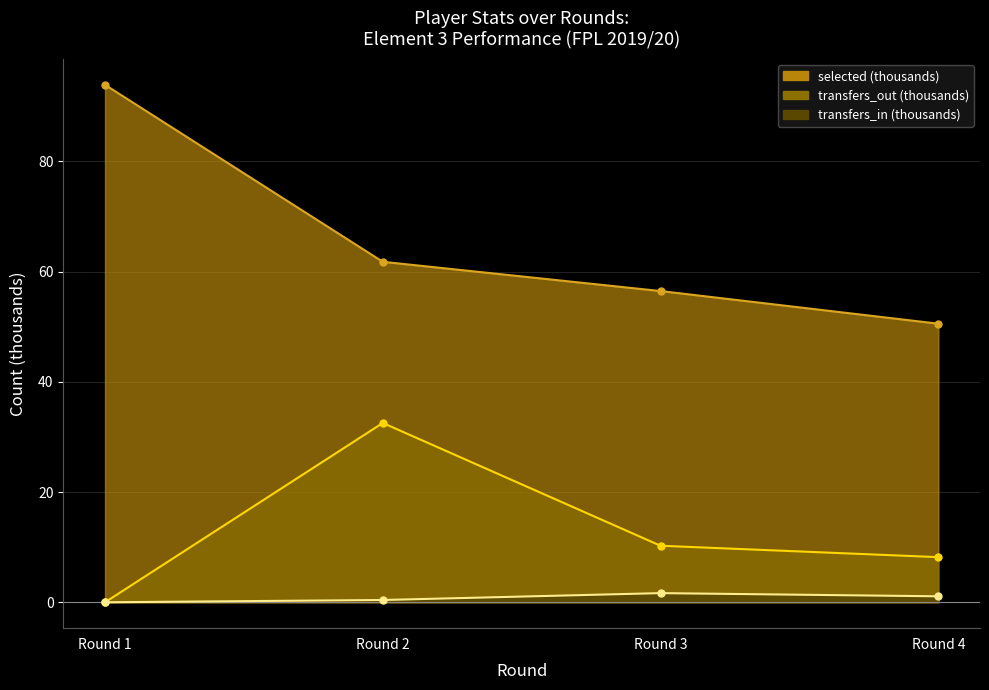

Which series changed the most between Round 3 and Round 4?

selected